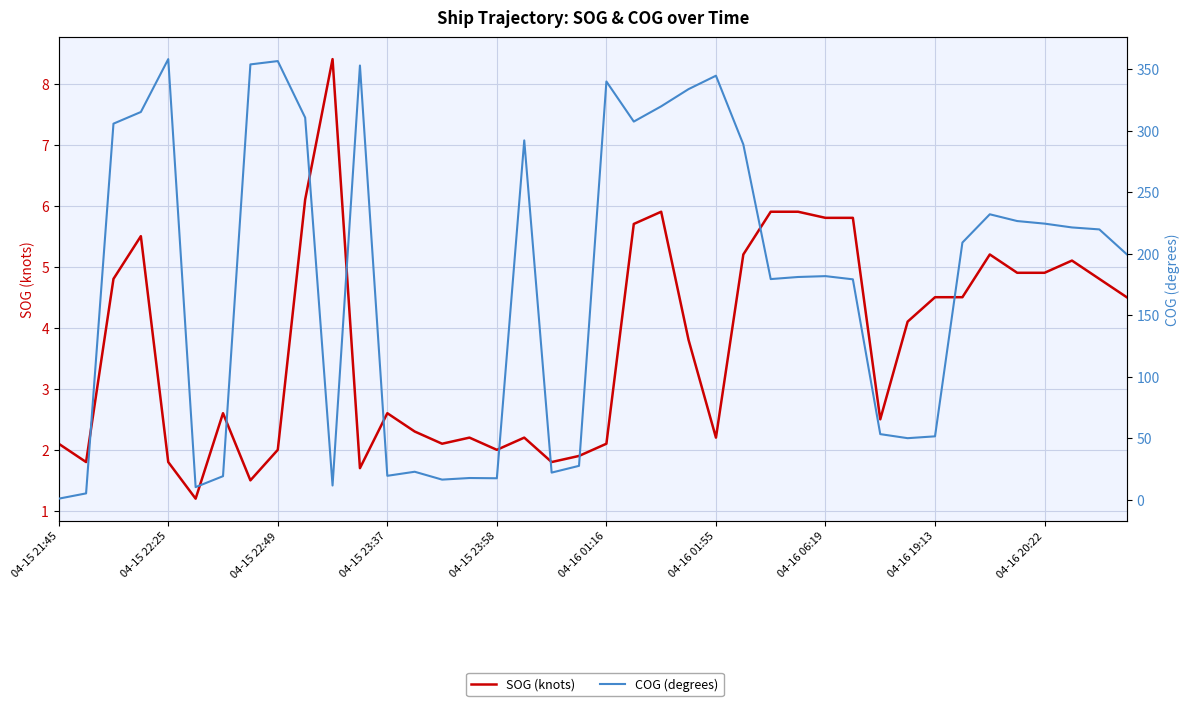

What is the difference between the COG (degrees) values at 35 and 38?

6.8